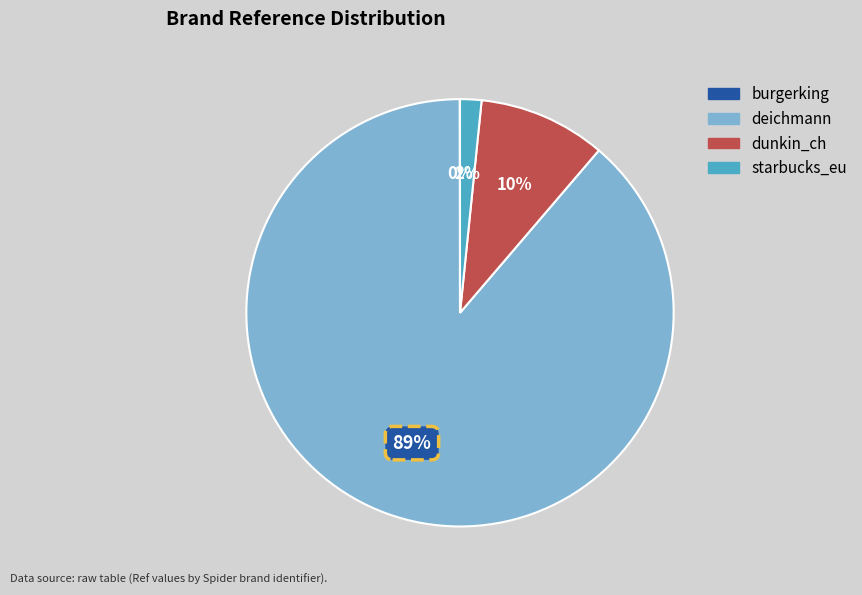

Is the sum of starbucks_eu and dunkin_ch greater than half?

No